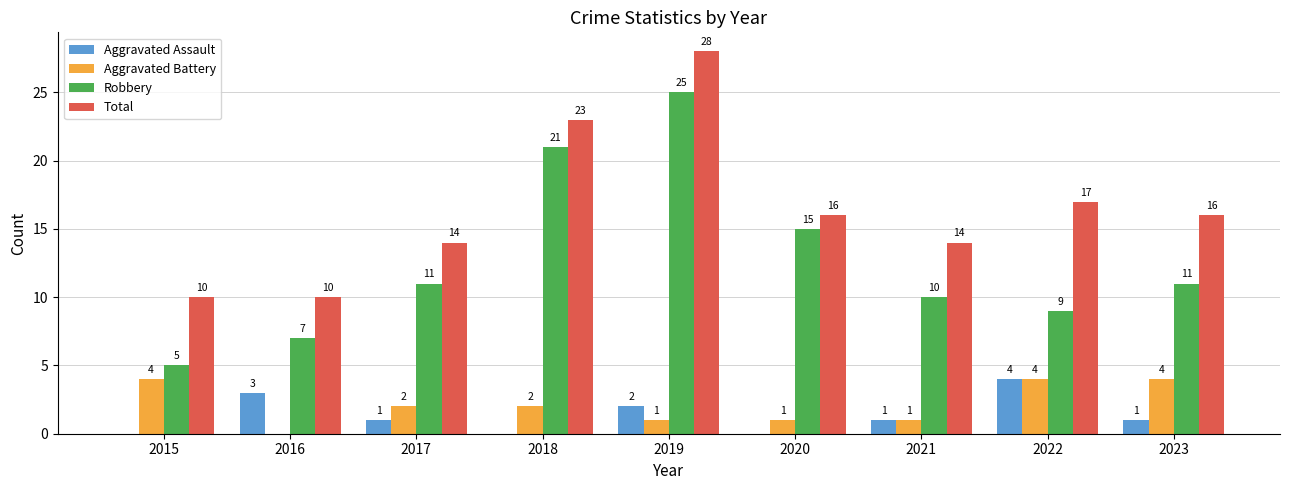

What is the sum of the Total values at 2022 and 2018?

40